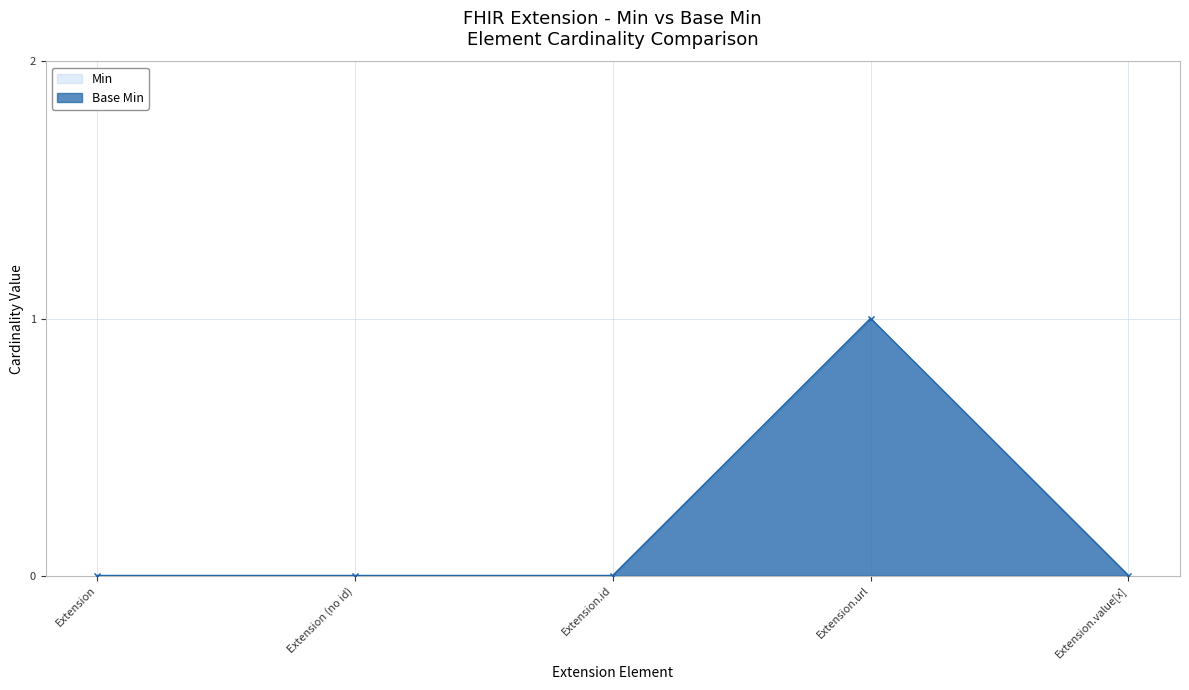

Count the number of categories in the chart.

5